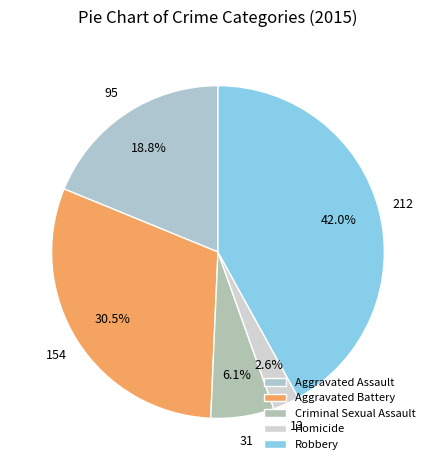

How many slices are in this pie chart?

5